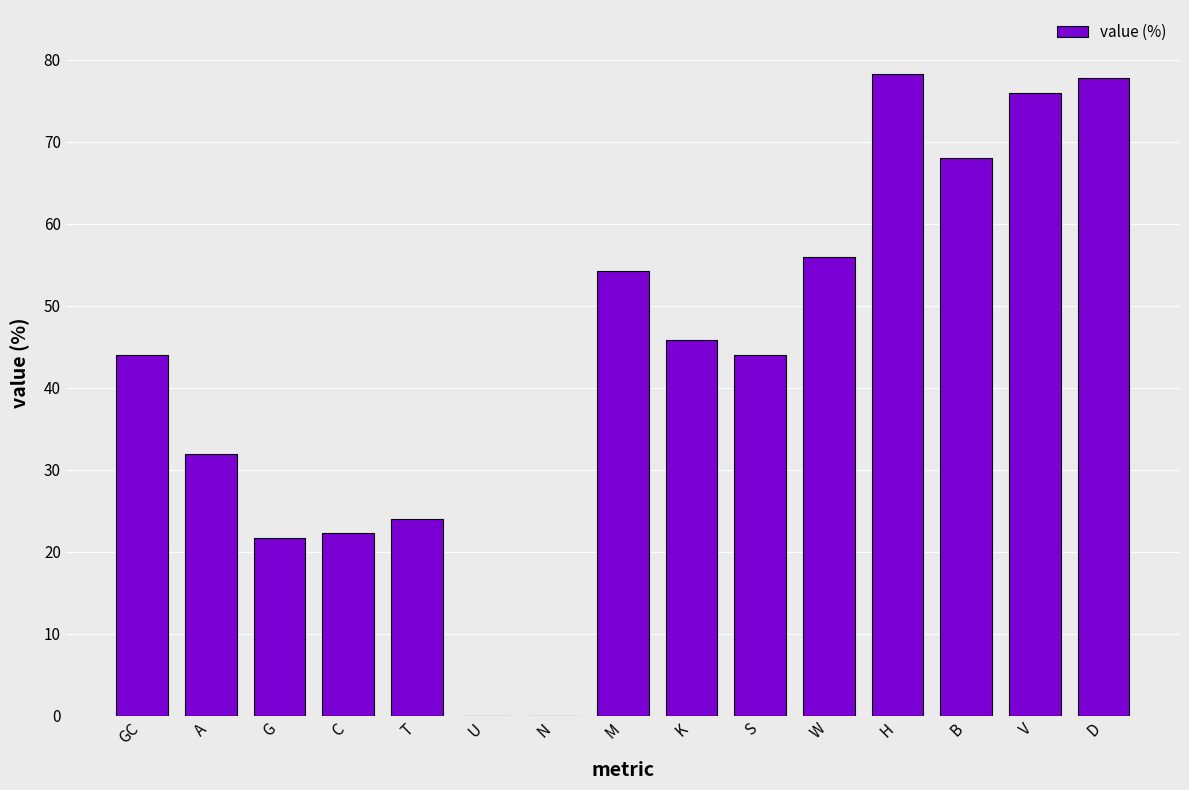

Reading left to right, list all the values displayed in this chart.

GC=44.0	A=32.0	G=21.7	C=22.2	T=24.1	U=0.0	N=0.0	M=54.2	K=45.8	S=44.0	W=56.0	H=78.3	B=68.0	V=75.9	D=77.8